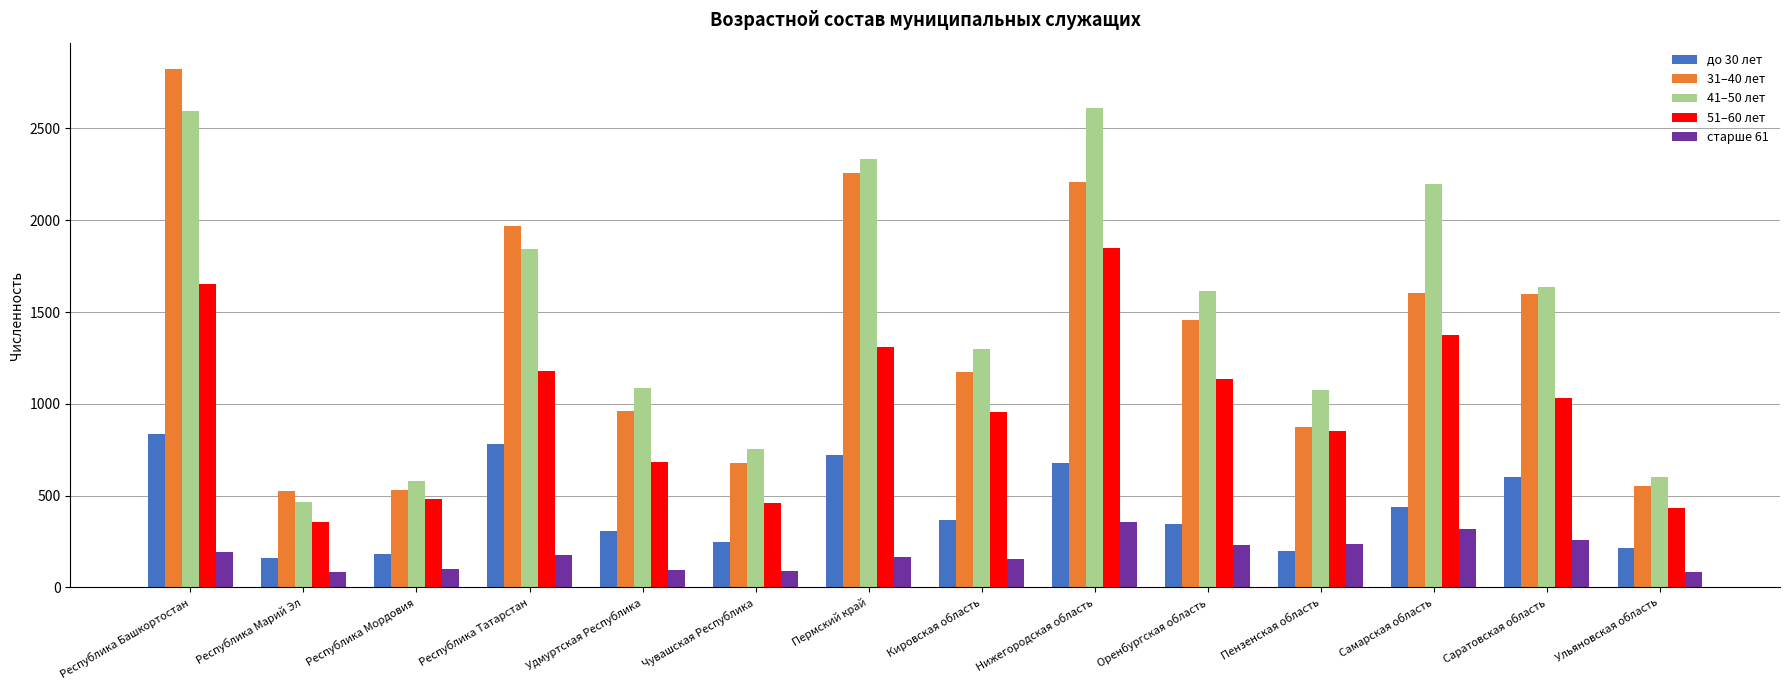

Which series has the widest spread of values?

31–40 лет